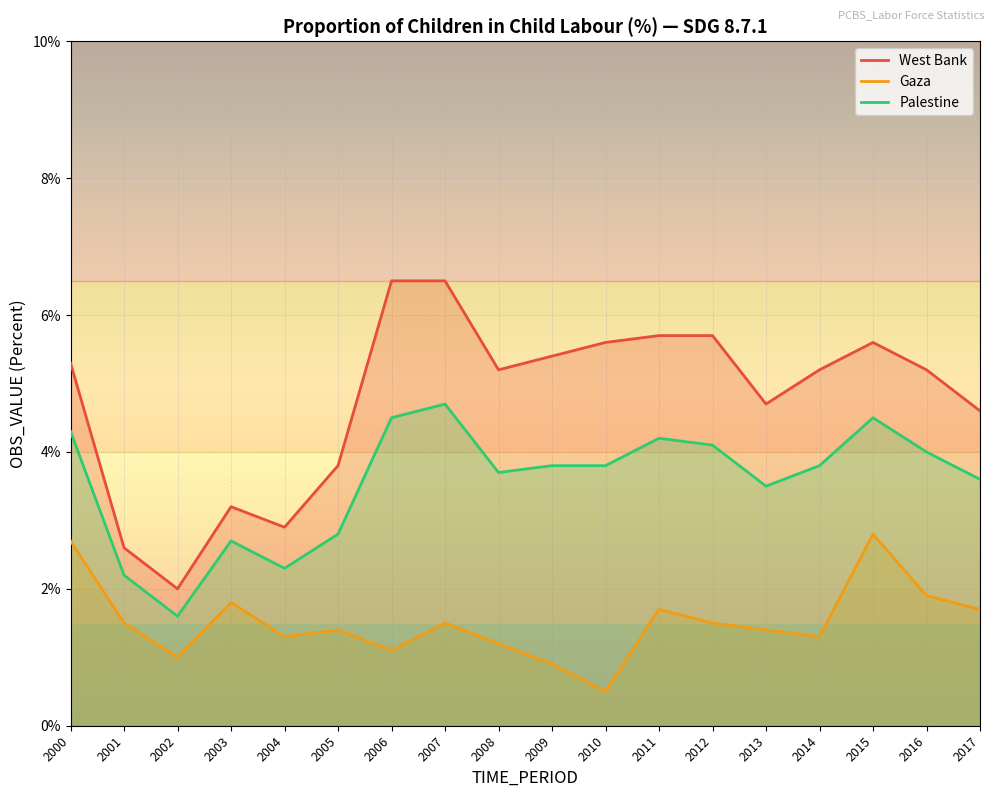

True or false: West Bank and Gaza cross at least once.

False